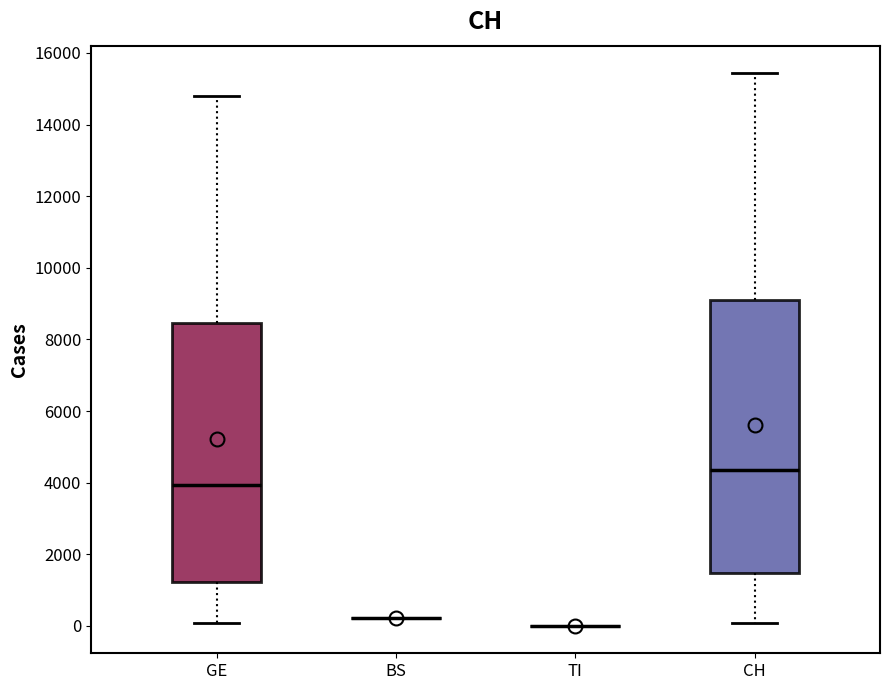

Reading left to right, transcribe this box plot: for each box, give where its median line is, the range the box spans, and where its two whiskers end, as read against the y-axis. The values are not printed on the chart, so give them approximately, as read against the axis.

GE: median 4000, box 1200 to 8400, whiskers 0 to 14800
BS: box collapsed to a line at 200, whiskers 200 to 200
TI: box collapsed to a line at 0, whiskers 0 to 0
CH: median 4400, box 1400 to 9000, whiskers 0 to 15400